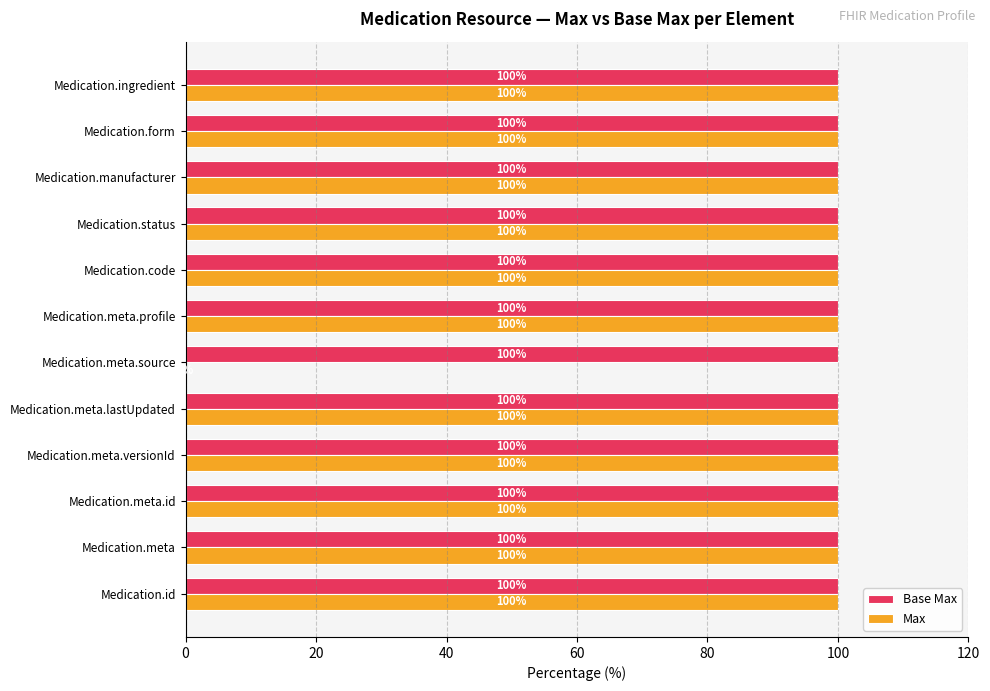

What value does the Max series have at Medication.meta.lastUpdated, to the nearest 5?

100